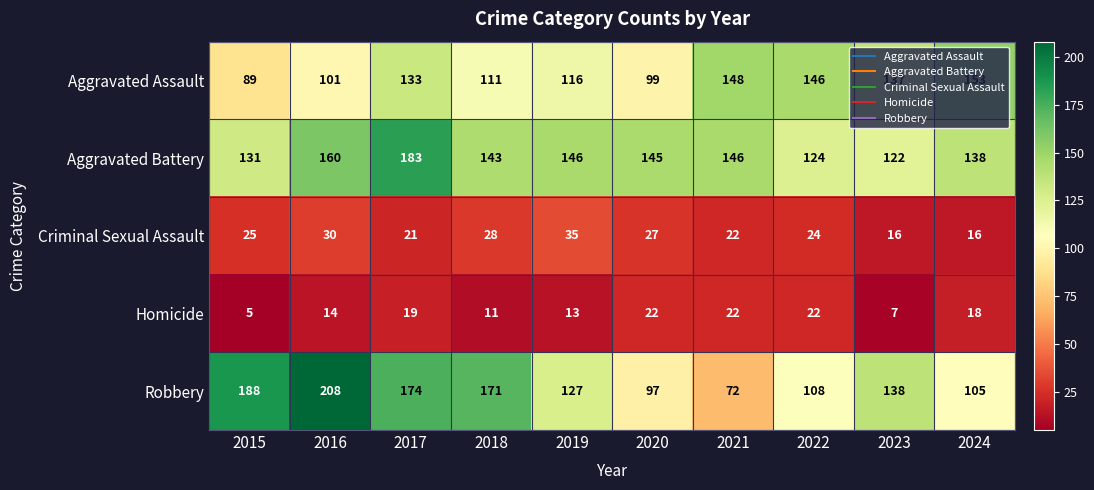

What is the difference between the second highest and second lowest values in the Aggravated Assault series?

49